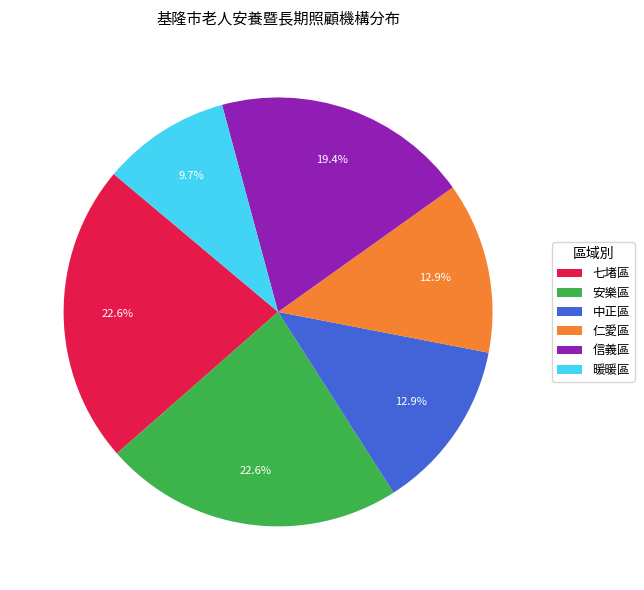

Is 七堵區 the majority of the pie?

No